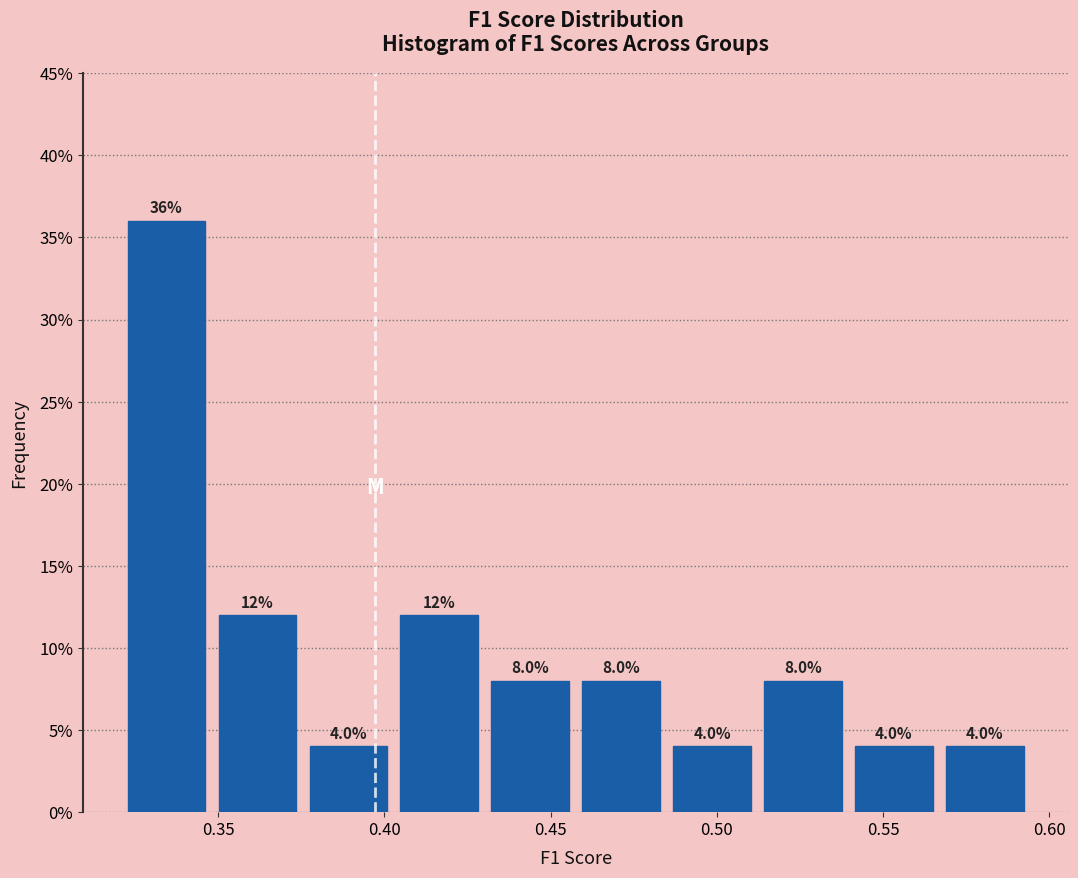

Reading left to right, list every bar in this chart as the range it spans on the x-axis followed by its height. The bar edges are not printed on the chart, so give them approximately, as read against the axis.

0.320 to 0.350: 36.0
0.350 to 0.375: 12.0
0.375 to 0.405: 4.0
0.405 to 0.430: 12.0
0.430 to 0.460: 8.0
0.460 to 0.485: 8.0
0.485 to 0.510: 4.0
0.510 to 0.540: 8.0
0.540 to 0.565: 4.0
0.565 to 0.595: 4.0